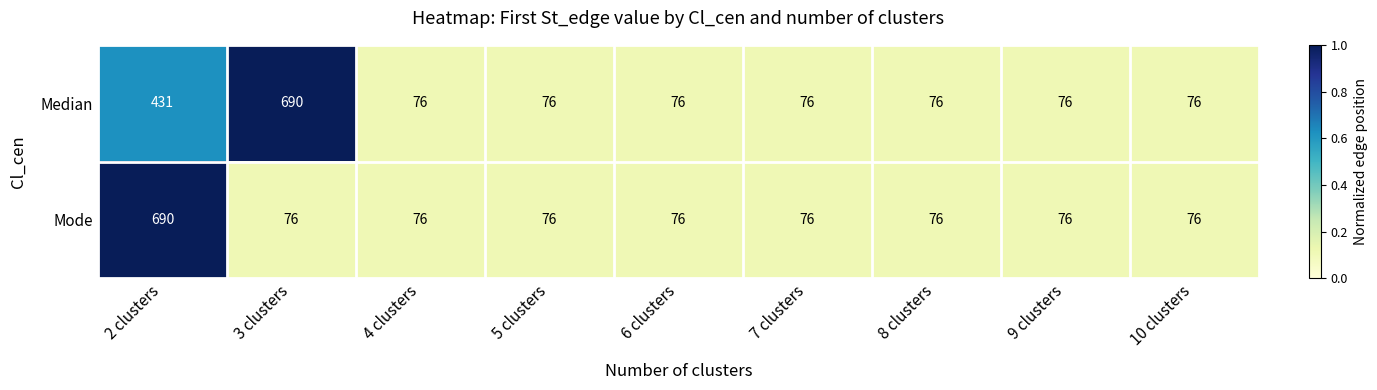

List the series in order of their overall mean, lowest first.

Mode, Median